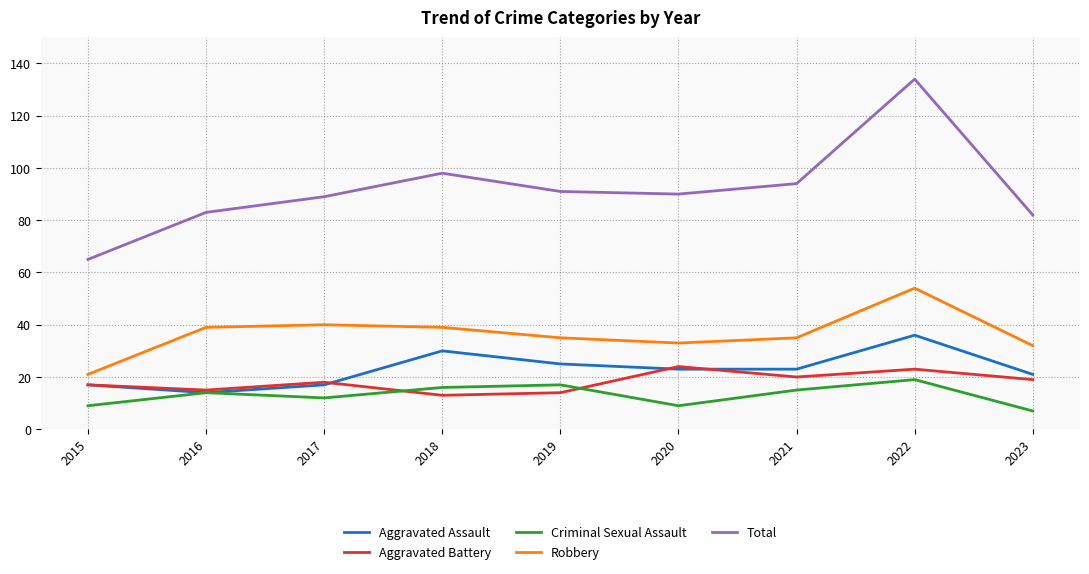

What is the average value of the Total series?

92